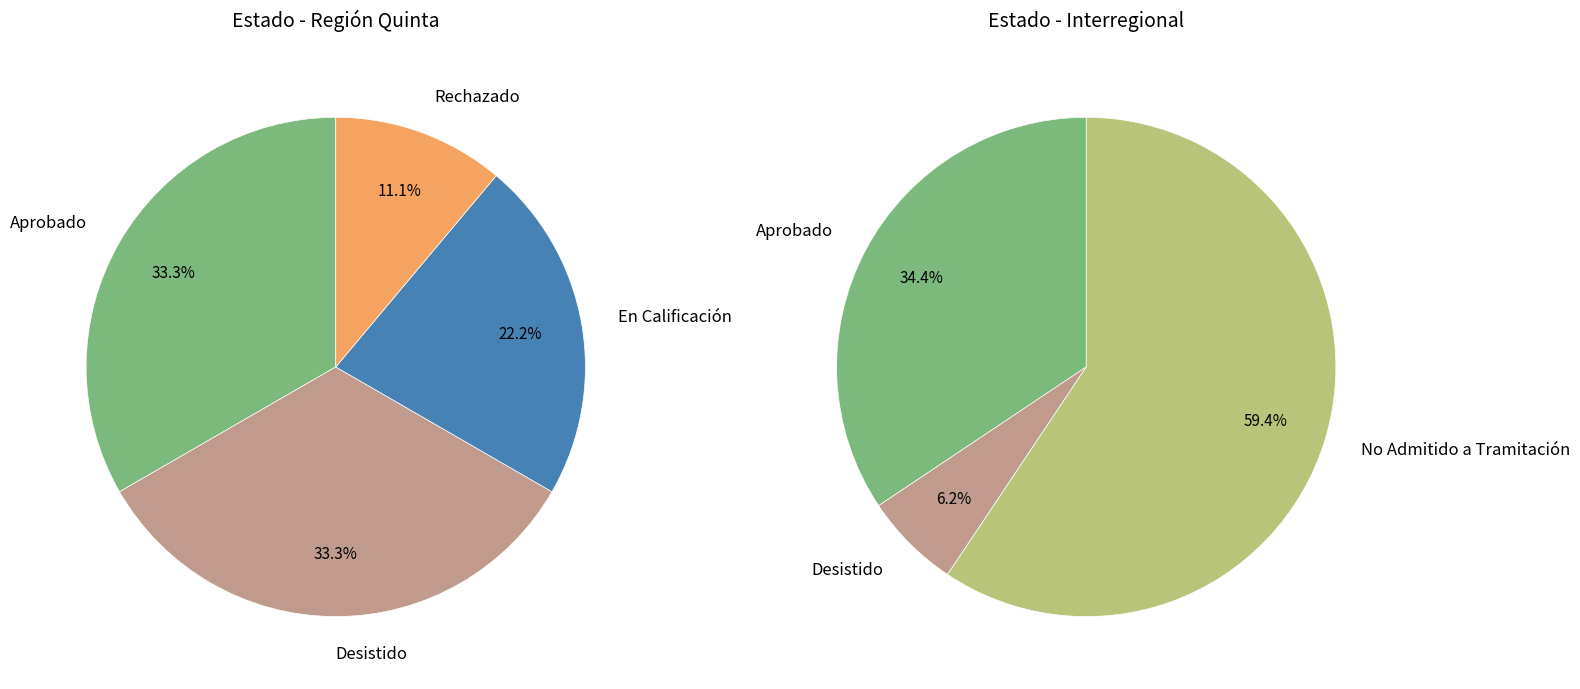

Rank the categories by value from highest to lowest.

No Admitido a Tramitación, Aprobado, Desistido, En Calificación, Rechazado